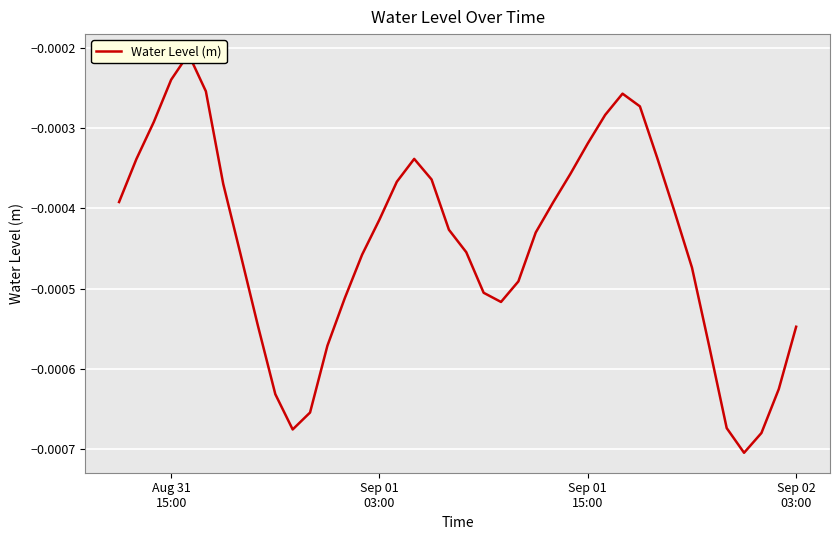

True or false: there are more than 1 points higher than both neighbors.

True